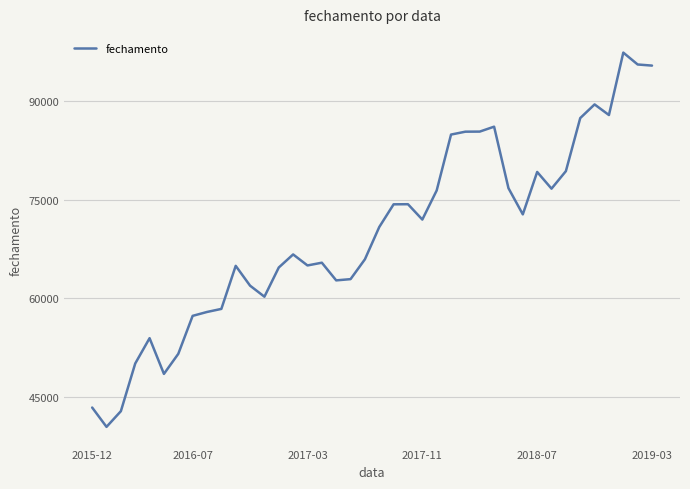

What is the difference between the maximum and minimum values?

56987.8